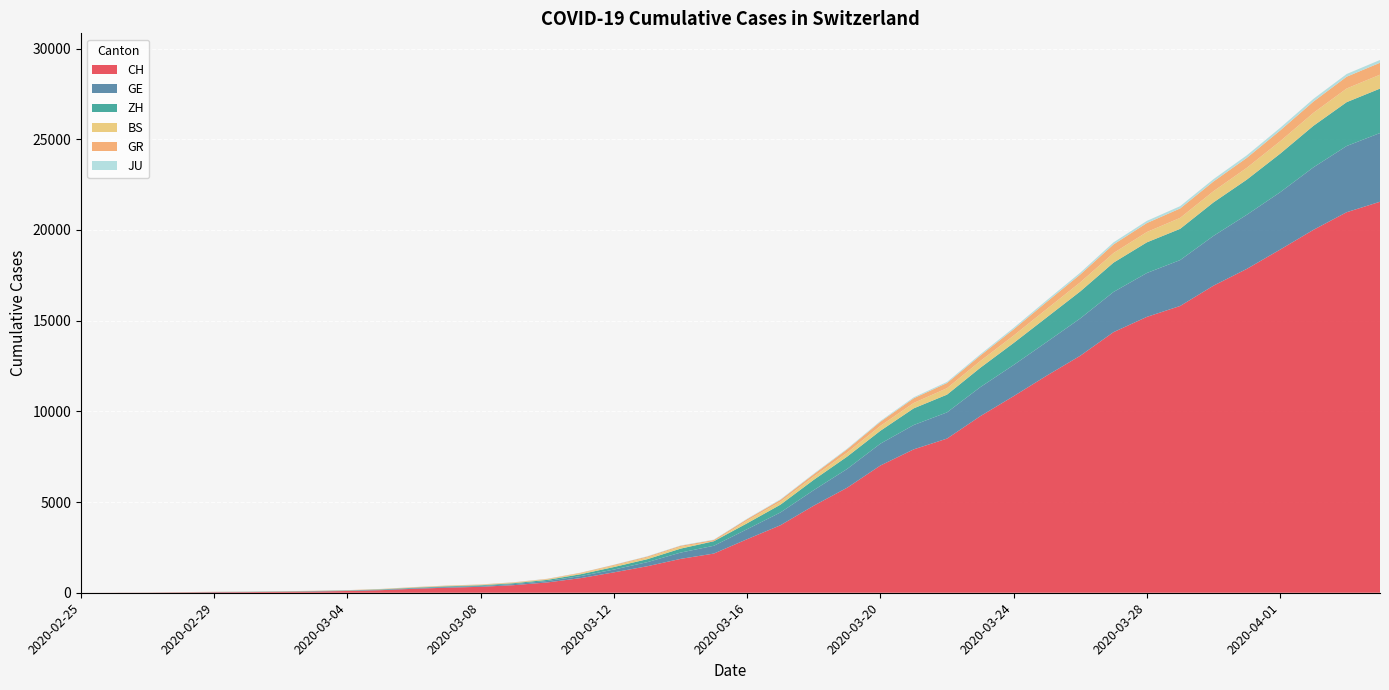

Reading right to left, transcribe all the data shown in this chart.

CH: 2020-04-04=21554	2020-04-03=20978	2020-04-02=20005	2020-04-01=18915	2020-03-31=17852	2020-03-30=16928	2020-03-29=15809	2020-03-28=15207	2020-03-27=14367	2020-03-26=13064	2020-03-25=11975	2020-03-24=10838	2020-03-23=9735	2020-03-22=8498	2020-03-21=7904	2020-03-20=7014	2020-03-19=5788	2020-03-18=4801	2020-03-17=3722	2020-03-16=2954	2020-03-15=2160	2020-03-14=1866	2020-03-13=1461	2020-03-12=1124	2020-03-11=806	2020-03-10=569	2020-03-09=419	2020-03-08=327	2020-03-07=280	2020-03-06=219	2020-03-05=142	2020-03-04=97	2020-03-03=69	2020-03-02=50	2020-03-01=36	2020-02-29=30	2020-02-28=20	2020-02-27=8	2020-02-26=4	2020-02-25=0
GE: 2020-04-04=3788	2020-04-03=3650	2020-04-02=3445	2020-04-01=3160	2020-03-31=2984	2020-03-30=2743	2020-03-29=2530	2020-03-28=2419	2020-03-27=2215	2020-03-26=2057	2020-03-25=1856	2020-03-24=1717	2020-03-23=1600	2020-03-22=1445	2020-03-21=1342	2020-03-20=1204	2020-03-19=1035	2020-03-18=857	2020-03-17=705	2020-03-16=551	2020-03-15=430	2020-03-14=347	2020-03-13=225	2020-03-12=154	2020-03-11=113	2020-03-10=79	2020-03-09=60	2020-03-08=45	2020-03-07=43	2020-03-06=30	2020-03-05=20	2020-03-04=16	2020-03-03=14	2020-03-02=11	2020-03-01=10	2020-02-29=9	2020-02-28=5	2020-02-27=1	2020-02-26=1	2020-02-25=0
ZH: 2020-04-04=2450	2020-04-03=2417	2020-04-02=2289	2020-04-01=2125	2020-03-31=1936	2020-03-30=1848	2020-03-29=1722	2020-03-28=1690	2020-03-27=1616	2020-03-26=1489	2020-03-25=1357	2020-03-24=1213	2020-03-23=1067	2020-03-22=978	2020-03-21=919	2020-03-20=711	2020-03-19=679	2020-03-18=568	2020-03-17=429	2020-03-16=326	2020-03-15=250	2020-03-14=218	2020-03-13=163	2020-03-12=140	2020-03-11=101	2020-03-10=62	2020-03-09=49	2020-03-08=40	2020-03-07=34	2020-03-06=29	2020-03-05=23	2020-03-04=15	2020-03-03=13	2020-03-02=10	2020-03-01=7	2020-02-29=6	2020-02-28=2	2020-02-27=2	2020-02-26=0	2020-02-25=0
BS: 2020-04-04=767	2020-04-03=754	2020-04-02=714	2020-04-01=687	2020-03-31=653	2020-03-30=617	2020-03-29=605	2020-03-28=569	2020-03-27=530	2020-03-26=501	2020-03-25=462	2020-03-24=410	2020-03-23=374	2020-03-22=356	2020-03-21=297	2020-03-20=270	2020-03-19=220	2020-03-18=181	2020-03-17=164	2020-03-16=143	2020-03-15=0	2020-03-14=100	2020-03-13=92	2020-03-12=73	2020-03-11=49	2020-03-10=33	2020-03-09=28	2020-03-08=24	2020-03-07=21	2020-03-06=15	2020-03-05=8	2020-03-04=3	2020-03-03=3	2020-03-02=1	2020-03-01=1	2020-02-29=1	2020-02-28=1	2020-02-27=1	2020-02-26=0	2020-02-25=0
GR: 2020-04-04=657	2020-04-03=649	2020-04-02=622	2020-04-01=592	2020-03-31=547	2020-03-30=535	2020-03-29=519	2020-03-28=495	2020-03-27=474	2020-03-26=433	2020-03-25=393	2020-03-24=343	2020-03-23=300	2020-03-22=284	2020-03-21=258	2020-03-20=226	2020-03-19=182	2020-03-18=128	2020-03-17=101	2020-03-16=84	2020-03-15=71	2020-03-14=56	2020-03-13=53	2020-03-12=43	2020-03-11=31	2020-03-10=22	2020-03-09=18	2020-03-08=18	2020-03-07=17	2020-03-06=16	2020-03-05=14	2020-03-04=12	2020-03-03=9	2020-03-02=9	2020-03-01=6	2020-02-29=6	2020-02-28=6	2020-02-27=2	2020-02-26=2	2020-02-25=0
JU: 2020-04-04=154	2020-04-03=149	2020-04-02=149	2020-04-01=145	2020-03-31=140	2020-03-30=128	2020-03-29=127	2020-03-28=119	2020-03-27=114	2020-03-26=100	2020-03-25=92	2020-03-24=82	2020-03-23=69	2020-03-22=61	2020-03-21=54	2020-03-20=44	2020-03-19=36	2020-03-18=32	2020-03-17=29	2020-03-16=25	2020-03-15=19	2020-03-14=18	2020-03-13=17	2020-03-12=12	2020-03-11=7	2020-03-10=7	2020-03-09=7	2020-03-08=5	2020-03-07=5	2020-03-06=4	2020-03-05=4	2020-03-04=2	2020-03-03=2	2020-03-02=1	2020-03-01=1	2020-02-29=1	2020-02-28=1	2020-02-27=1	2020-02-26=0	2020-02-25=0